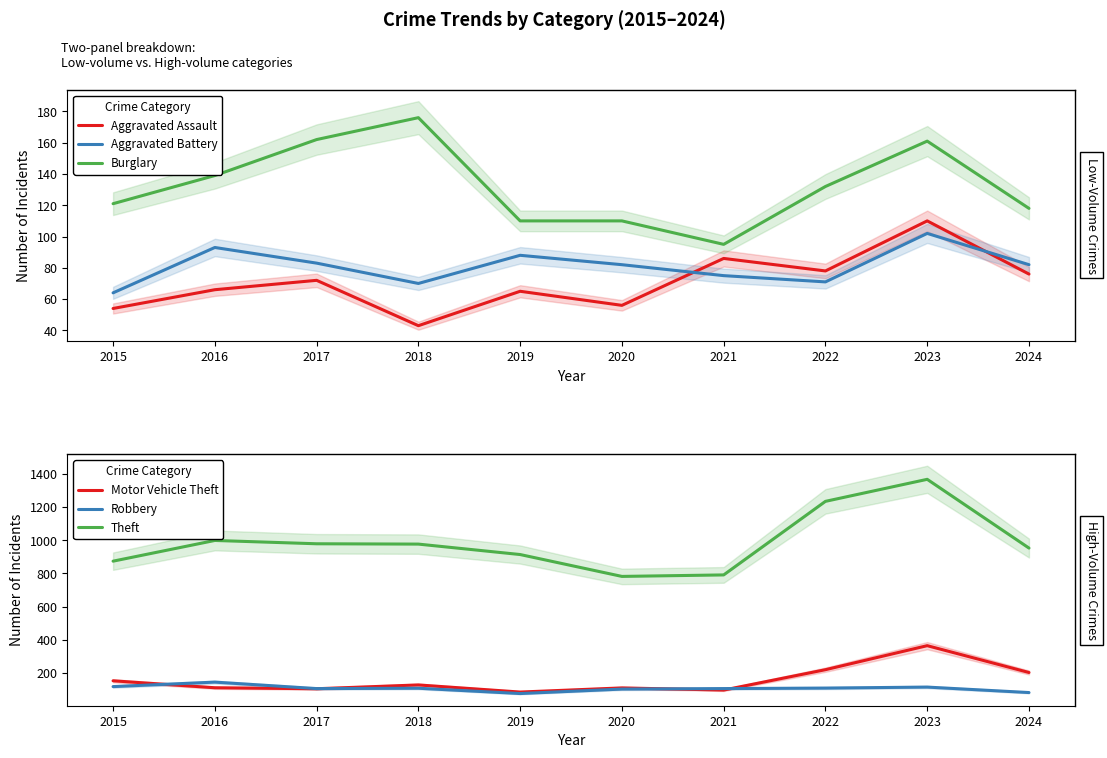

What is the lowest value of the Robbery series?

75